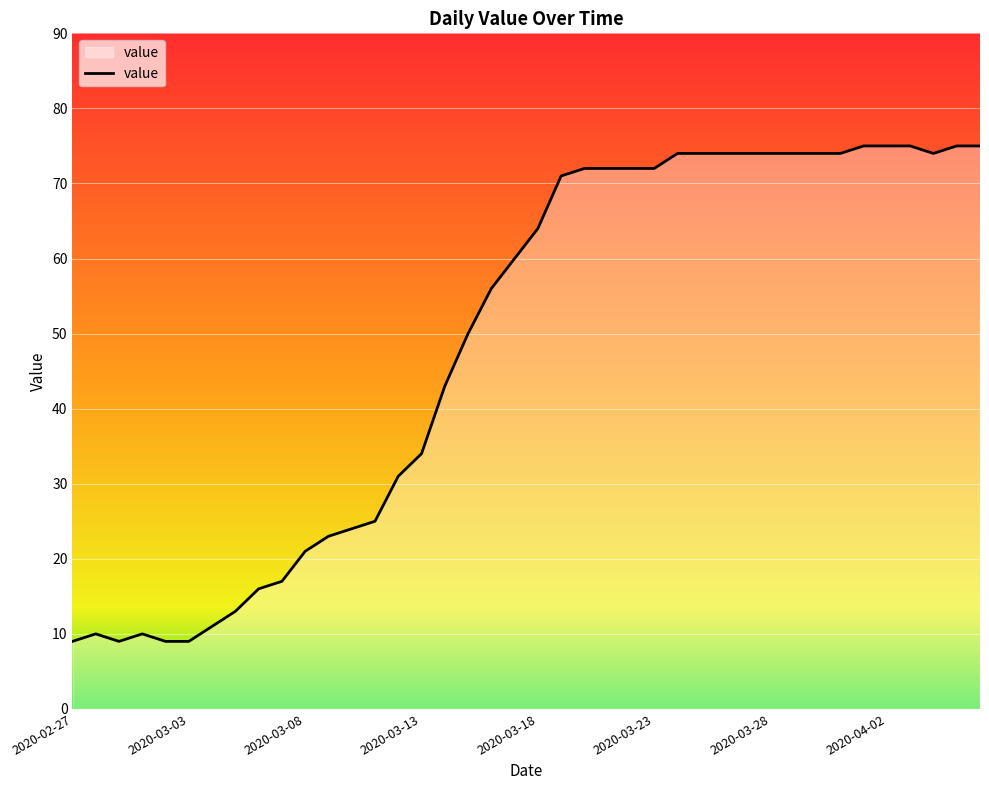

What is the greatest value displayed?

75